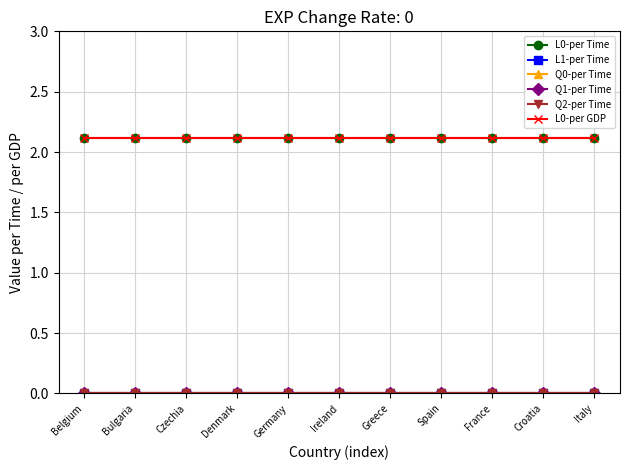

Does the chart have visible grid lines?

Yes